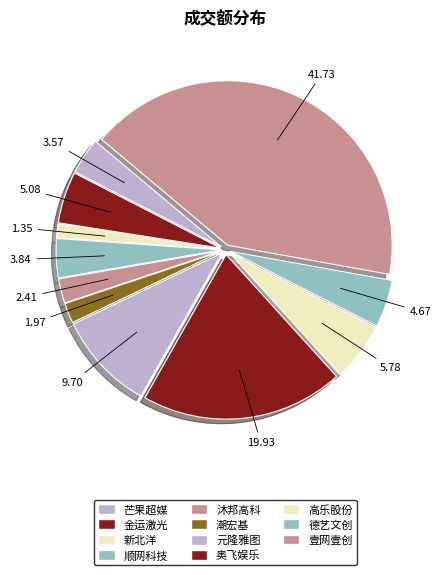

Is the sum of 高乐股份 and 潮宏基 greater than half?

No